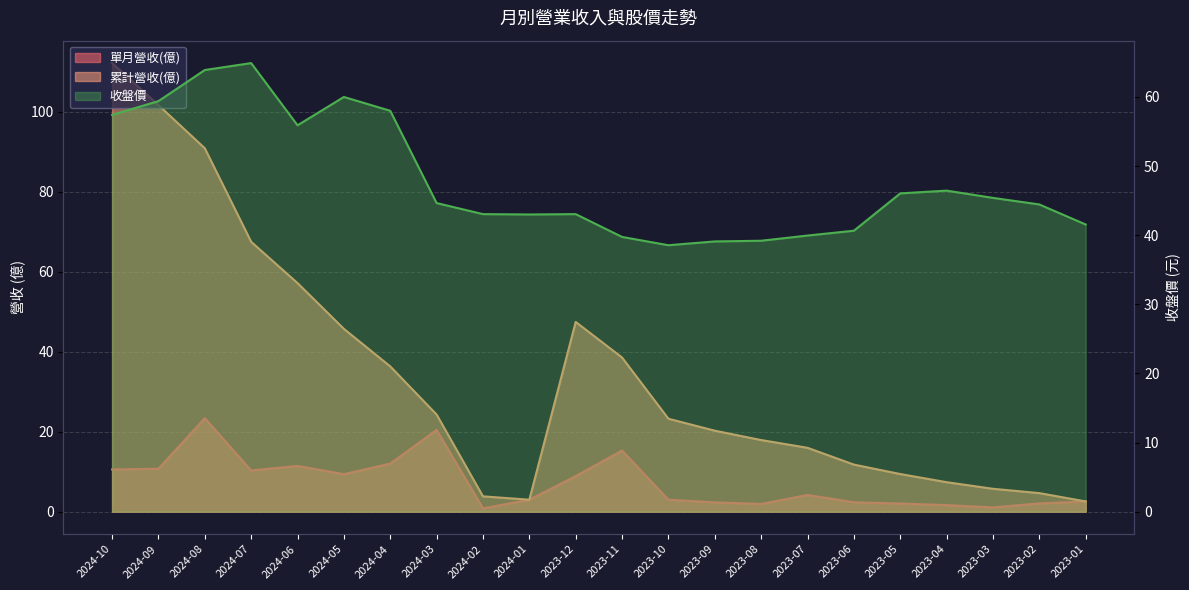

Which series changed the most between 2023-12 and 2023-09?

累計營收(億)